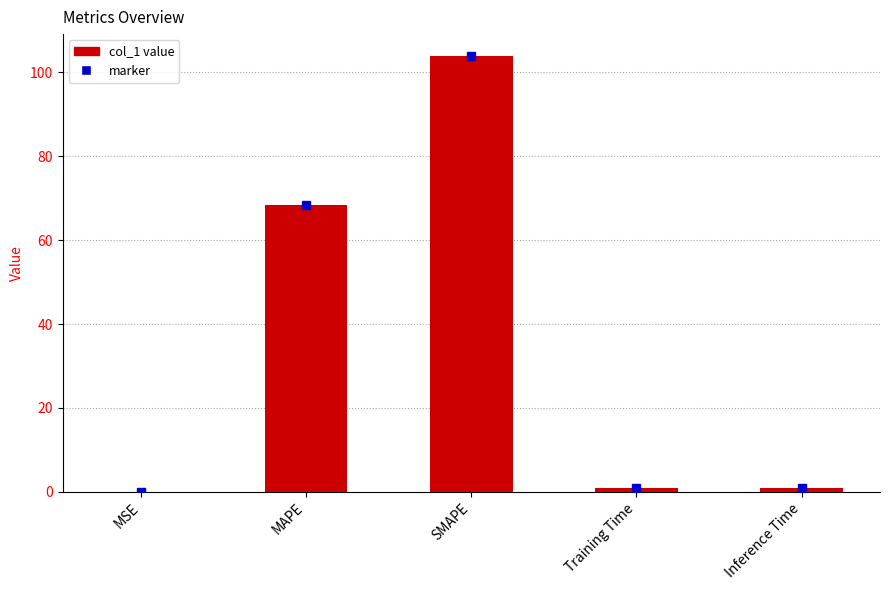

Which has a higher value, Training Time or MAPE?

MAPE